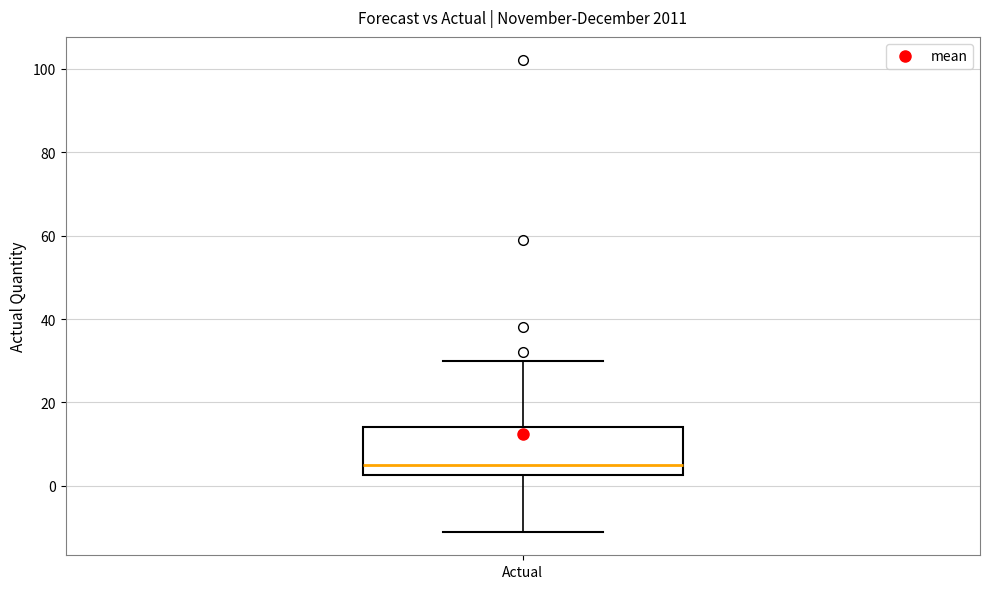

Transcribe this box plot: give where the median line is, the range the box spans, and where the two whiskers end, as read against the y-axis. The values are not printed on the chart, so give them approximately, as read against the axis.

median 6, box 2 to 14, whiskers -10 to 30